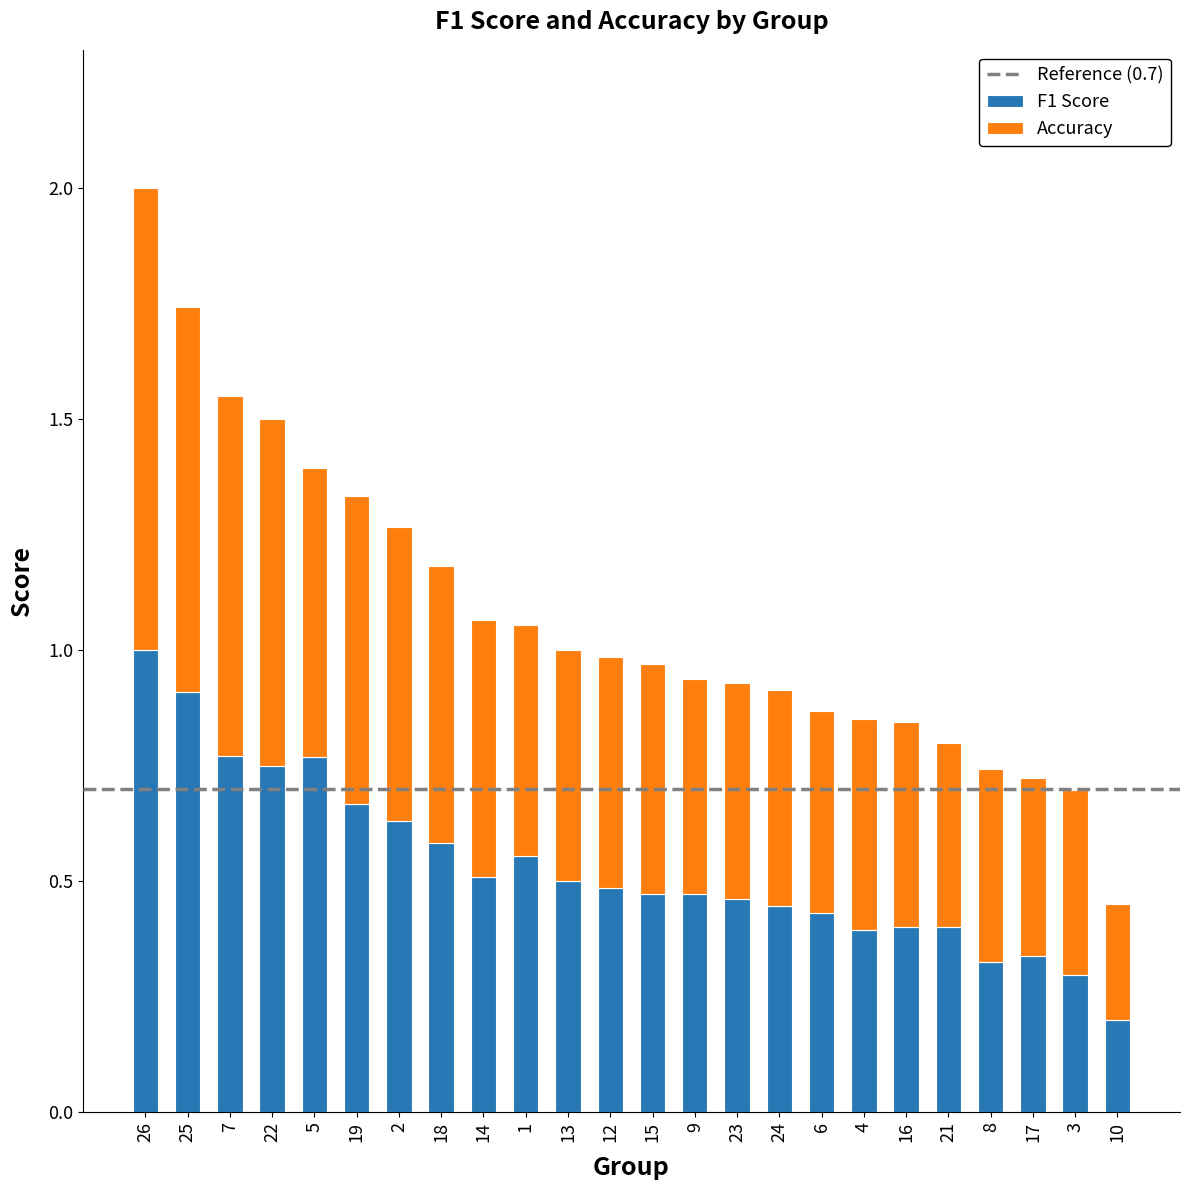

The value of F1 Score at 24 is 0.1. True or false?

False